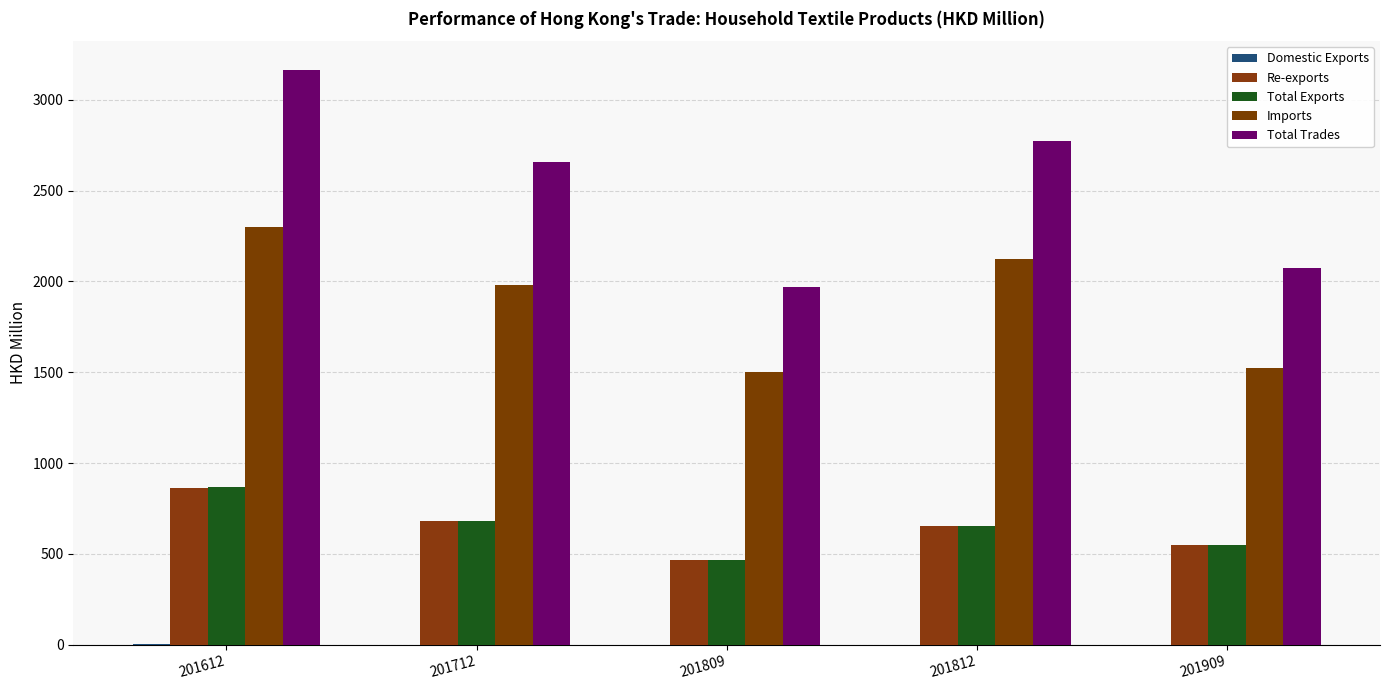

What is the approximate value of Imports at 201612?

2296.7